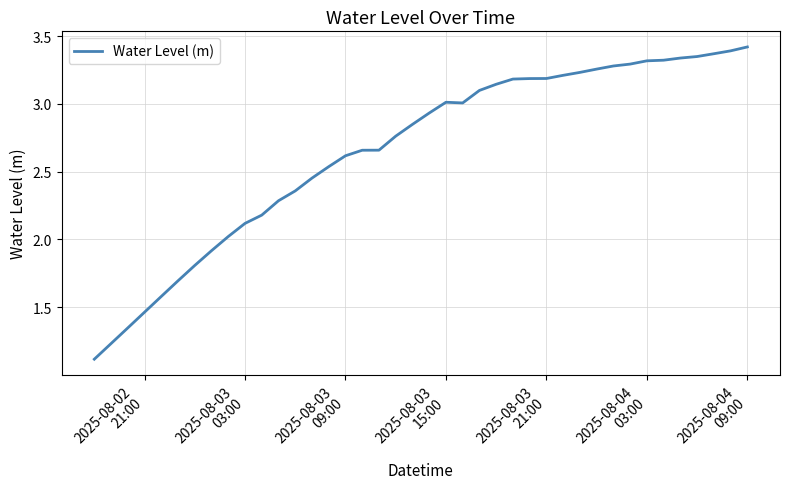

What is the smallest value displayed?

1.1